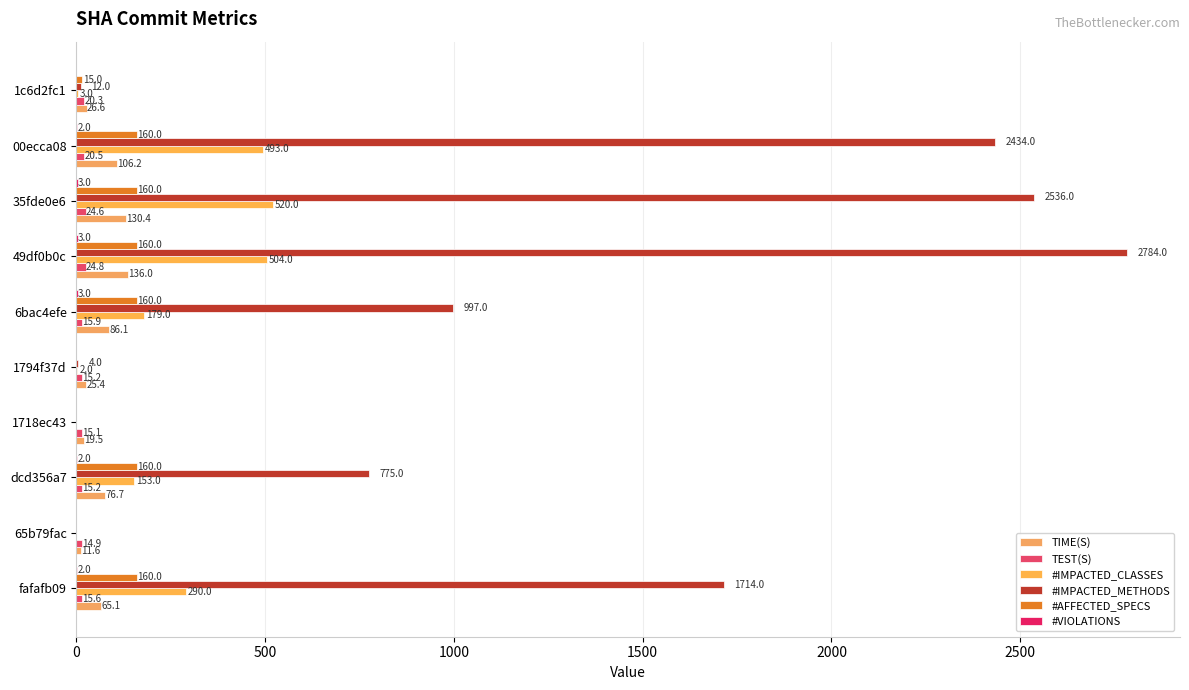

How many distinct data groups are displayed?

6